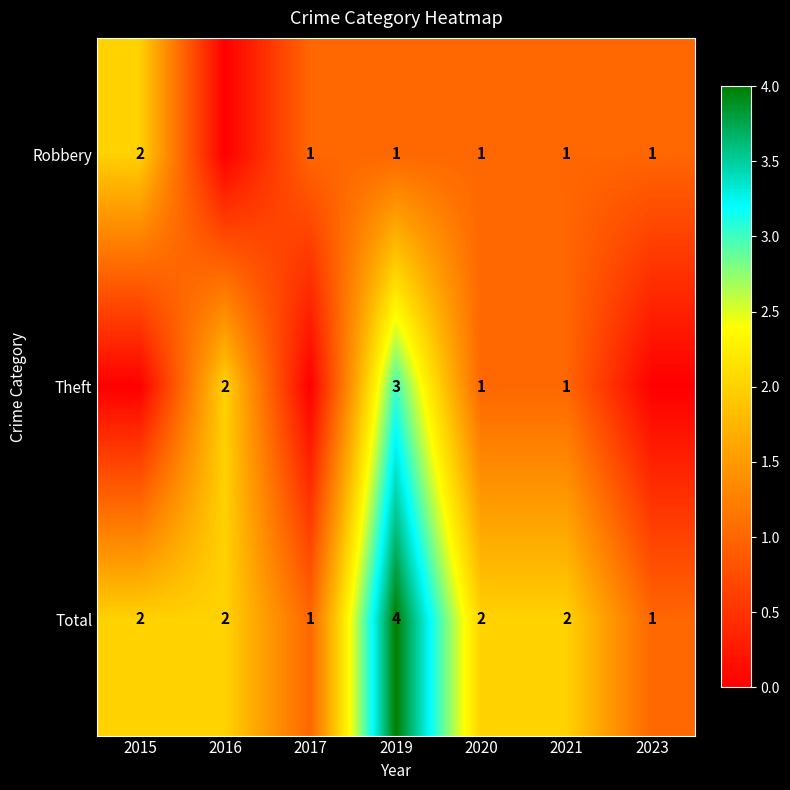

What is the total value across all series at 2021?

4